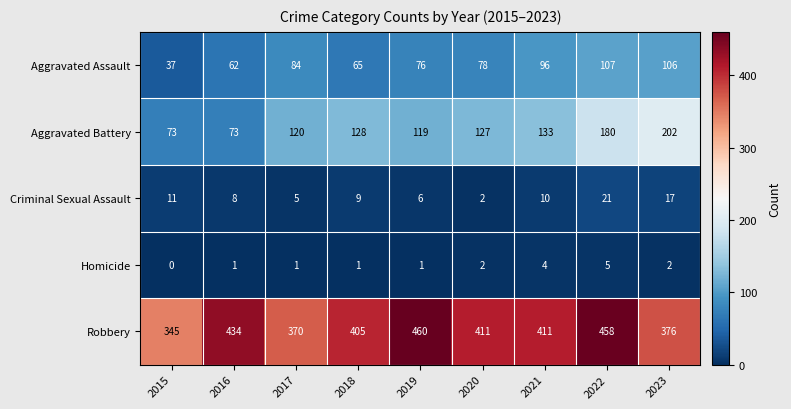

Which label corresponds to the smallest value in the chart?

2015